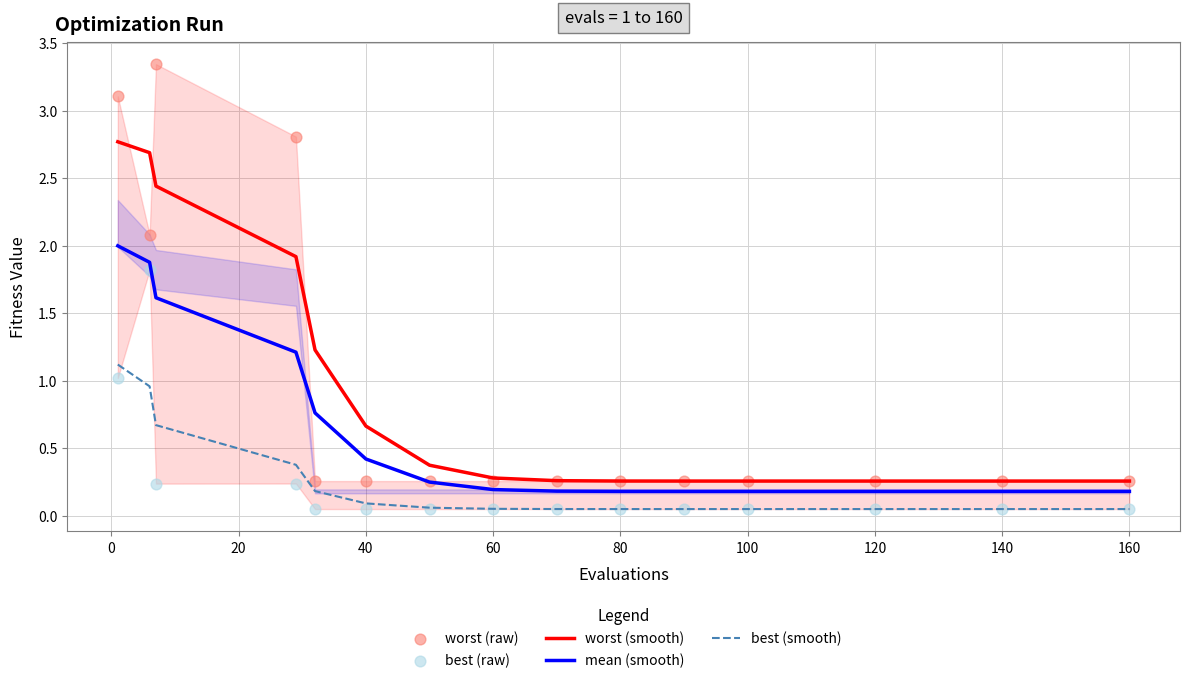

Which series contains the highest Y value?

worst (raw)